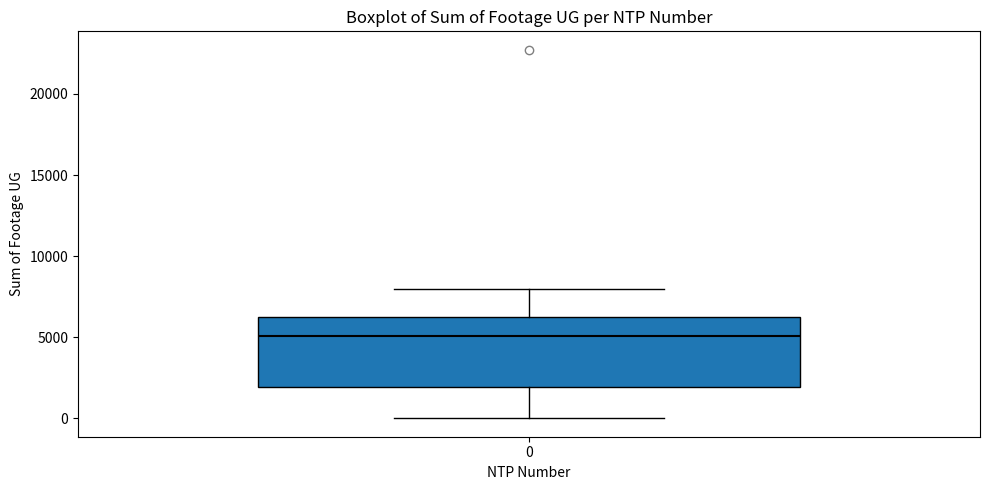

Read this box plot against the y-axis: the position of the median line, the range covered by the box, and the ends of both whiskers. The values are not printed on the chart, so give them approximately, as read against the axis.

median 5000, box 2000 to 6500, whiskers 0 to 8000